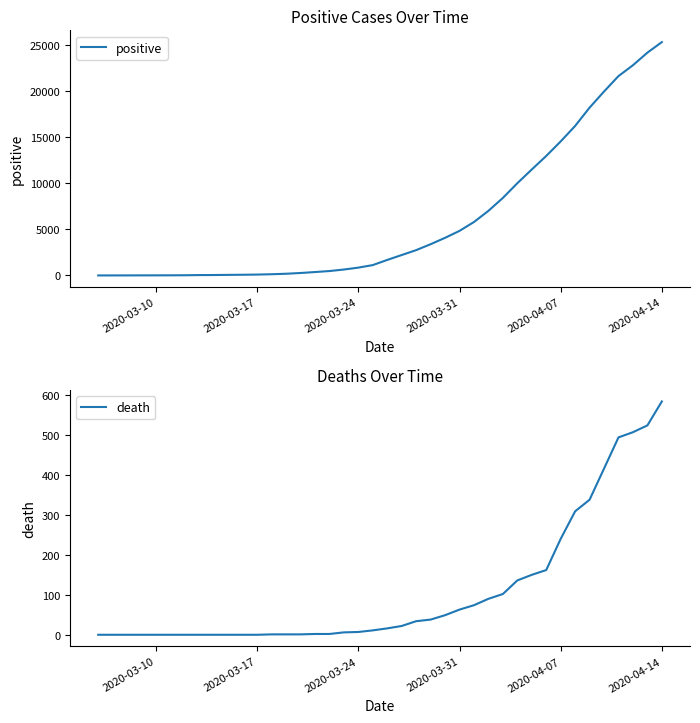

The value of positive at 2020-03-31 is 1056. True or false?

False